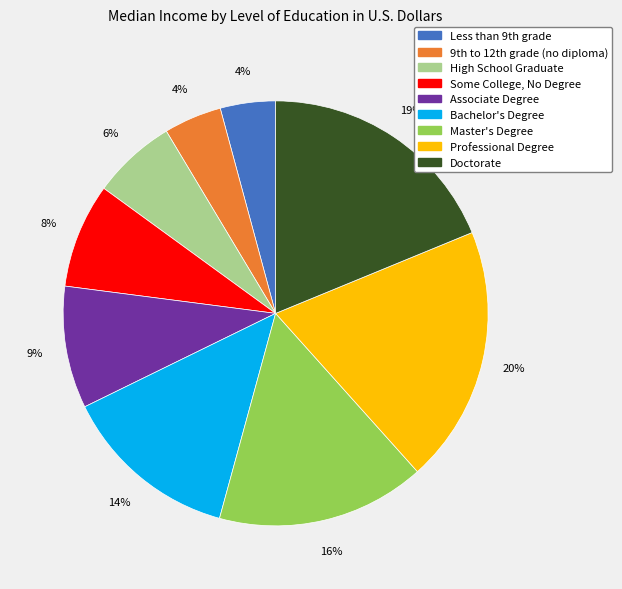

How many slices are in this pie chart?

9